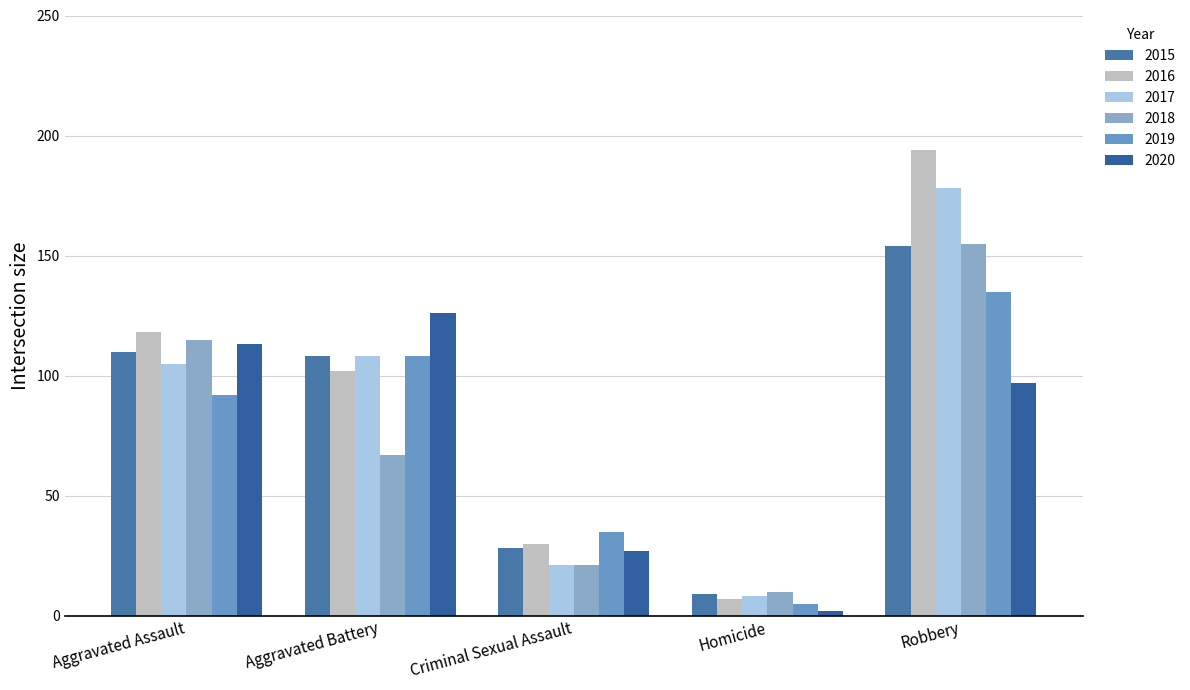

Which series has the largest total across all categories?

2016